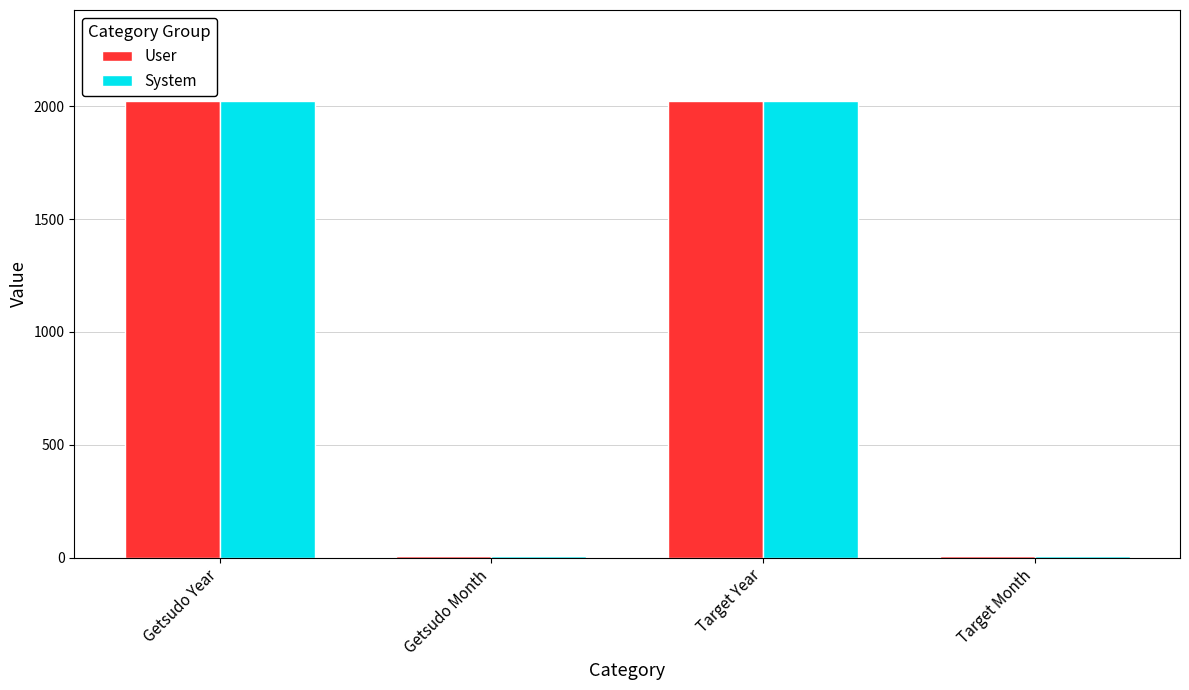

How many data points does each series have?

4